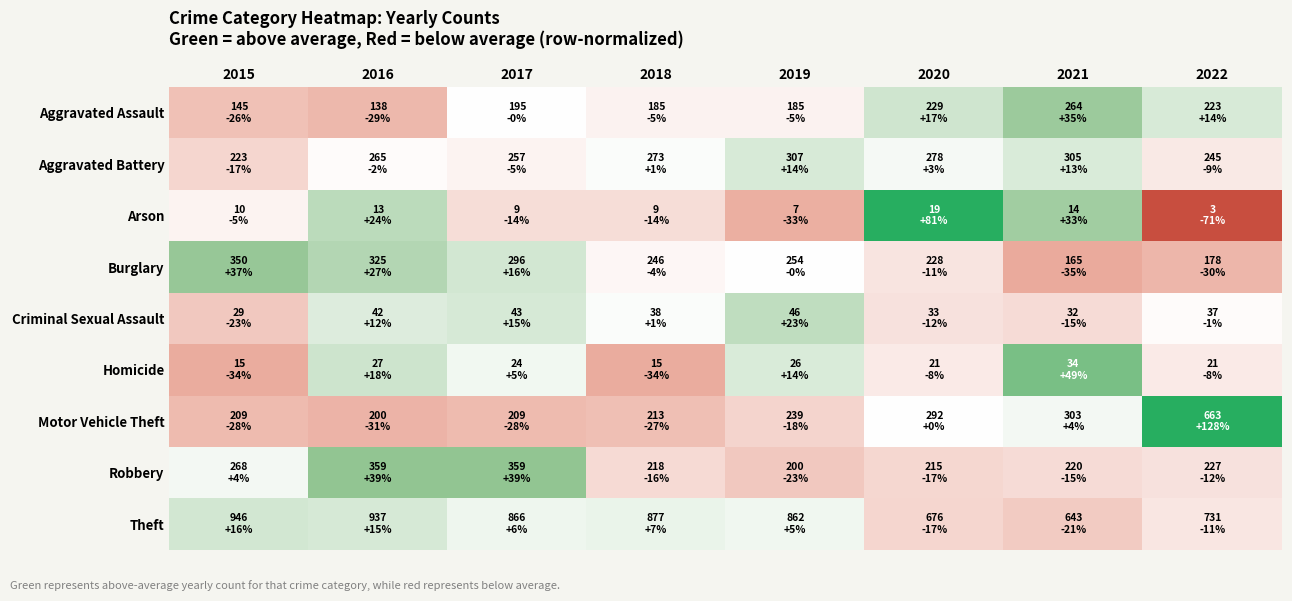

List the series in order of their peak value, highest first.

Motor Vehicle Theft, Arson, Homicide, Robbery, Burglary, Aggravated Assault, Criminal Sexual Assault, Theft, Aggravated Battery